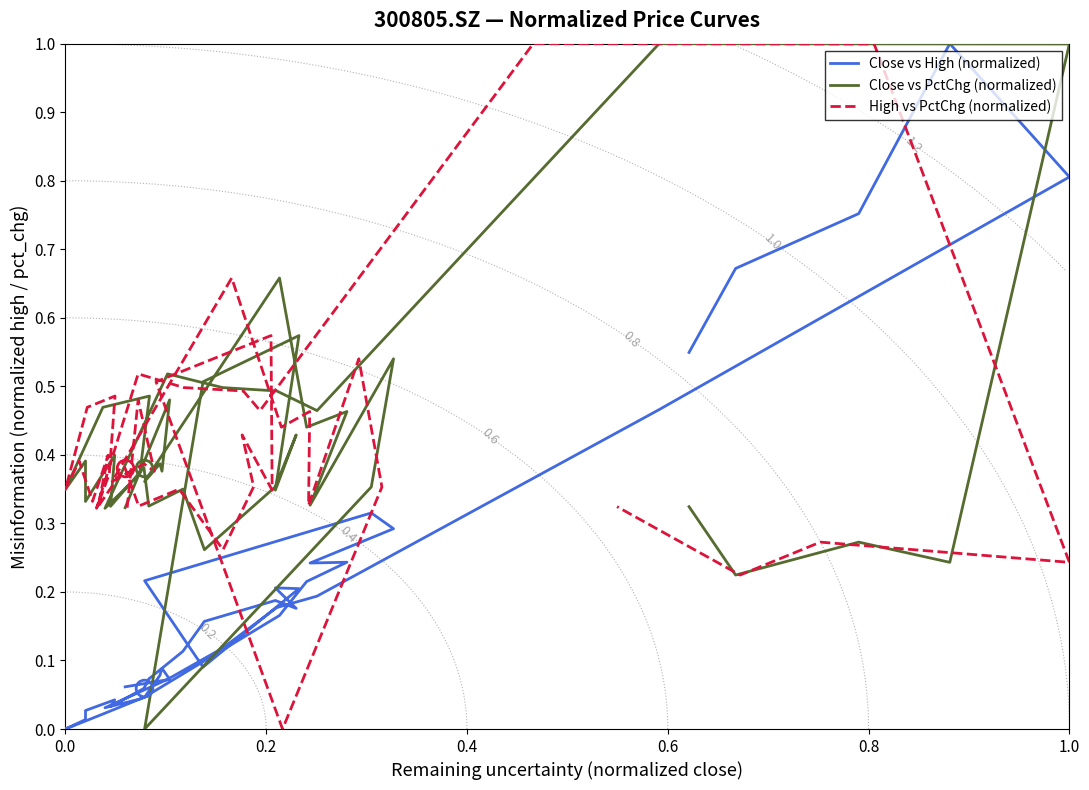

Which series has the largest total across all categories?

Close vs PctChg (normalized)